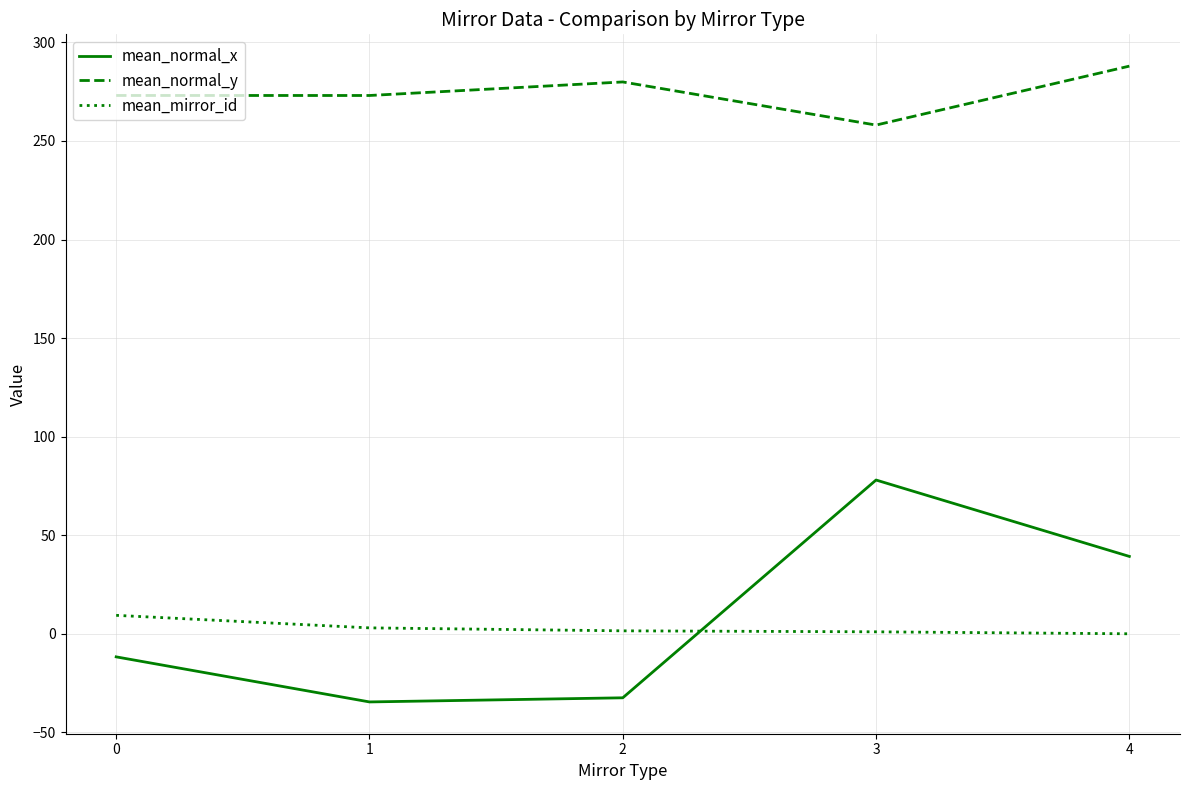

True or false: mean_normal_y and mean_mirror_id cross at least once.

False